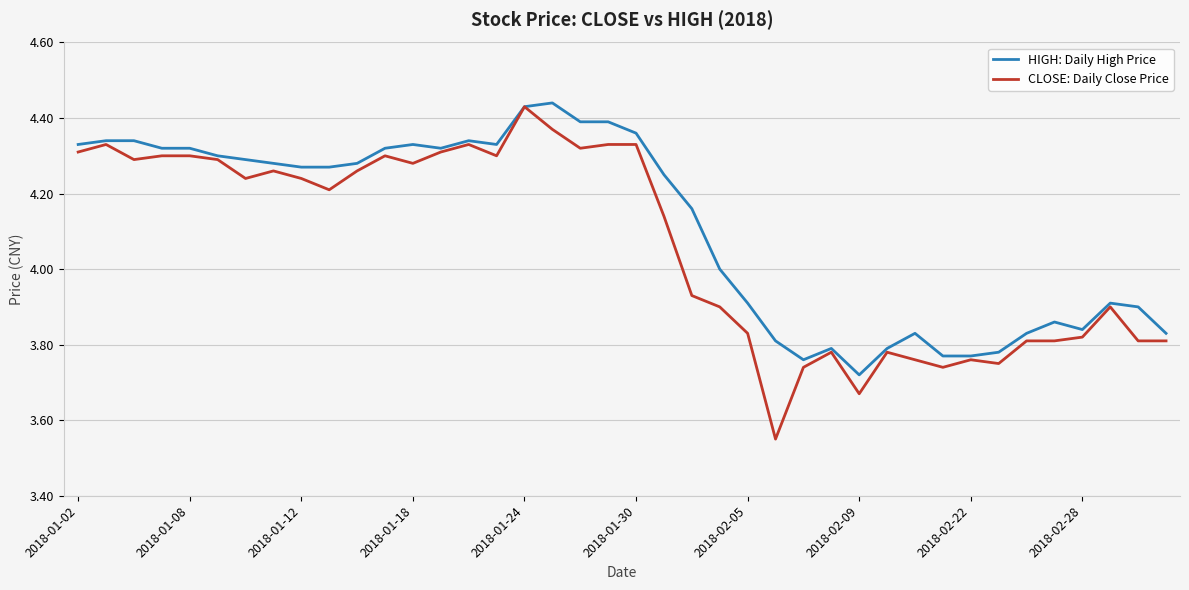

Which series has the largest range (max minus min)?

CLOSE: Daily Close Price